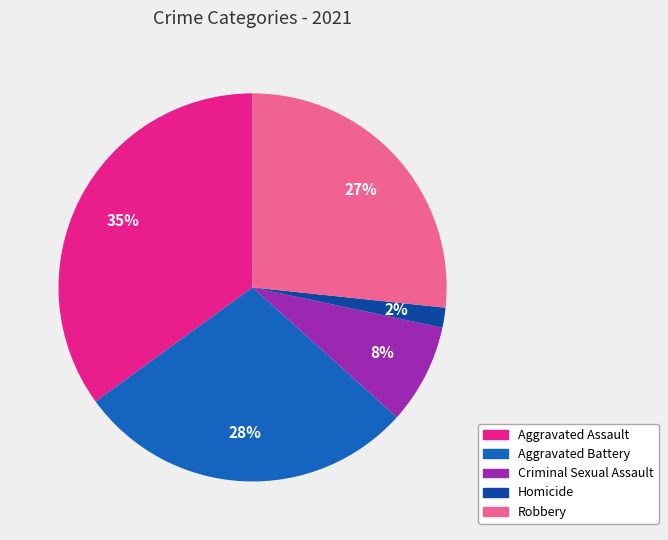

True or false: Criminal Sexual Assault accounts for 8% of the total.

True